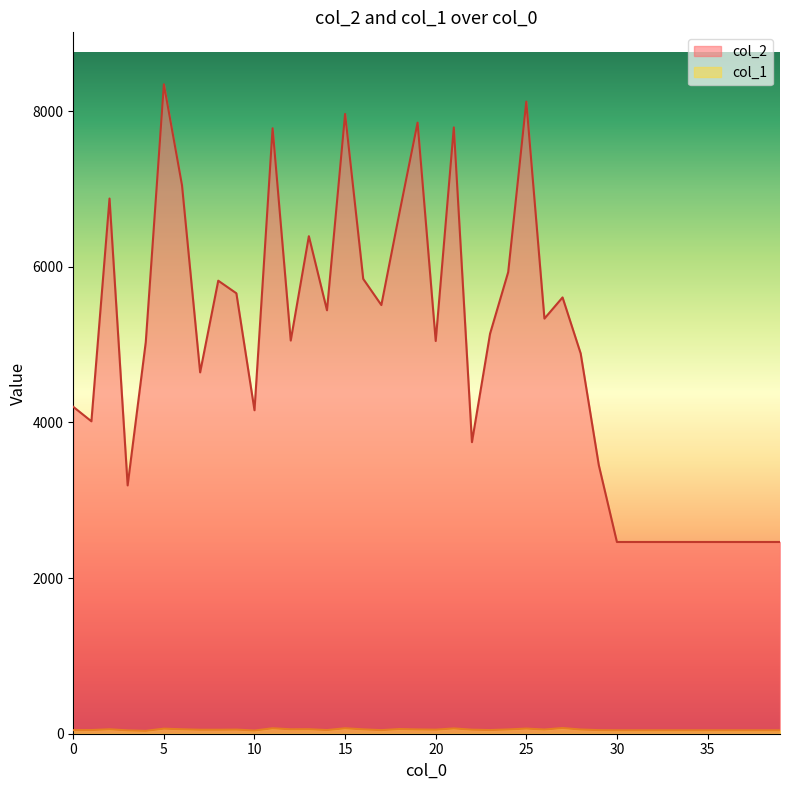

What is the value of the col_2 point at the 34th from the left?

2464